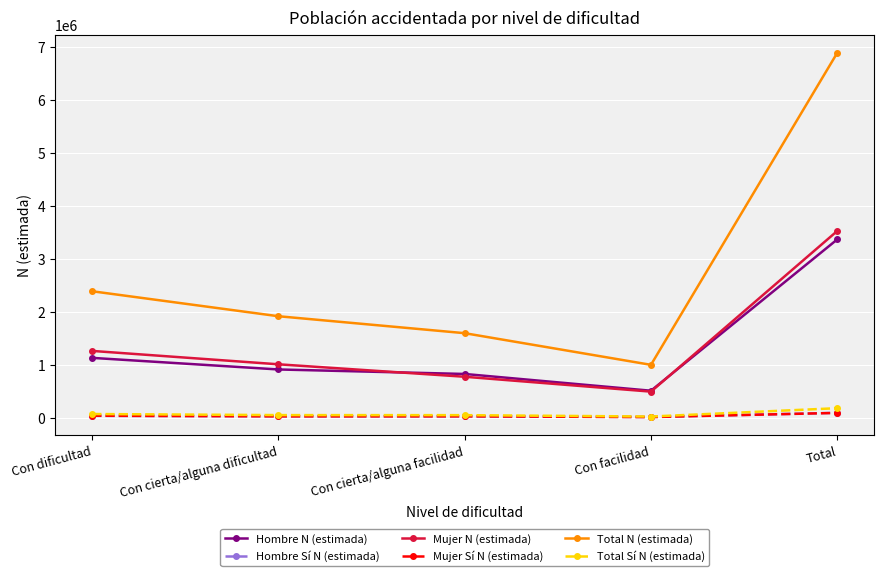

At which label does Hombre Sí N (estimada) first exceed 23948?

Con dificultad